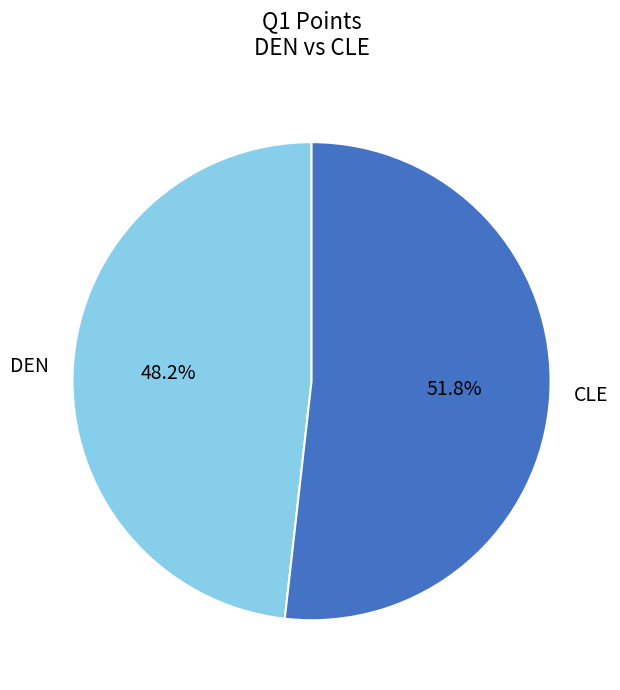

How much of the chart is everything except CLE?

48.2%